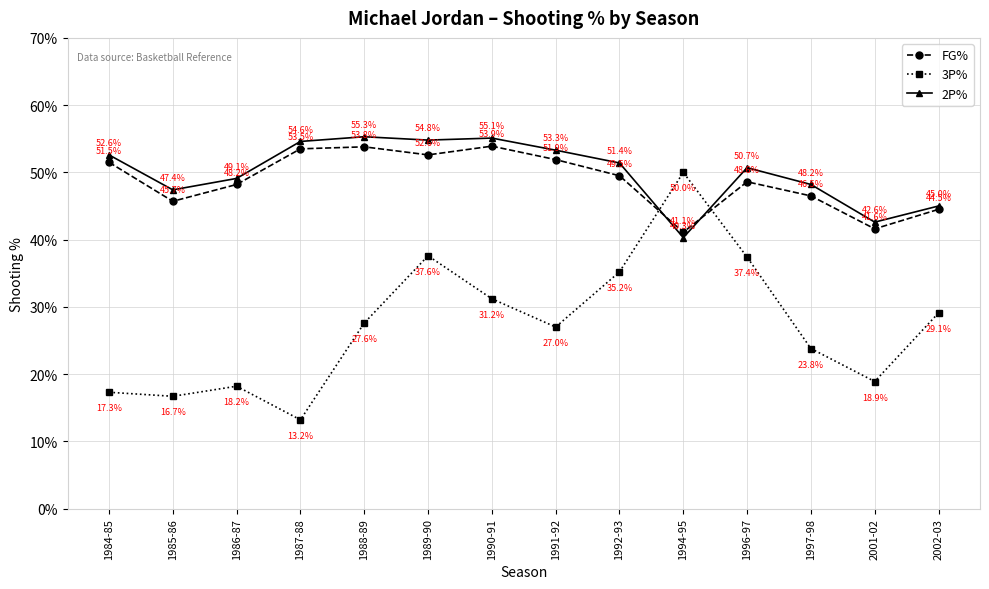

Does the chart have visible grid lines?

Yes